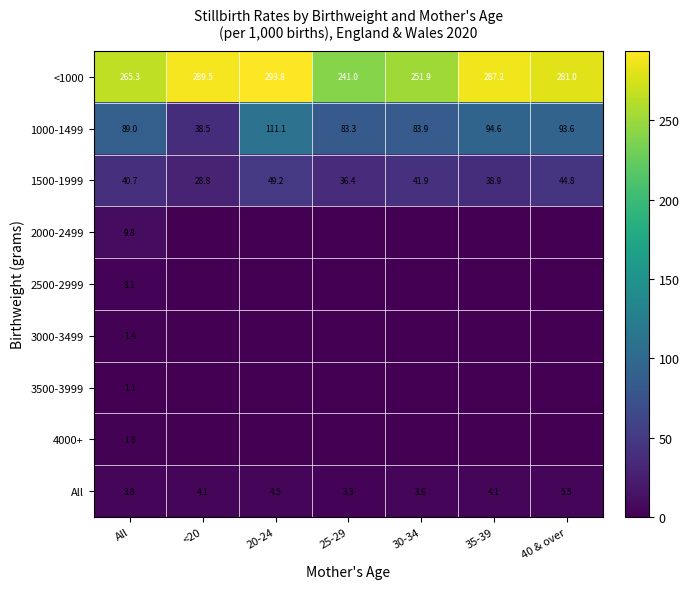

What is the approximate value of <1000 at All?

265.3